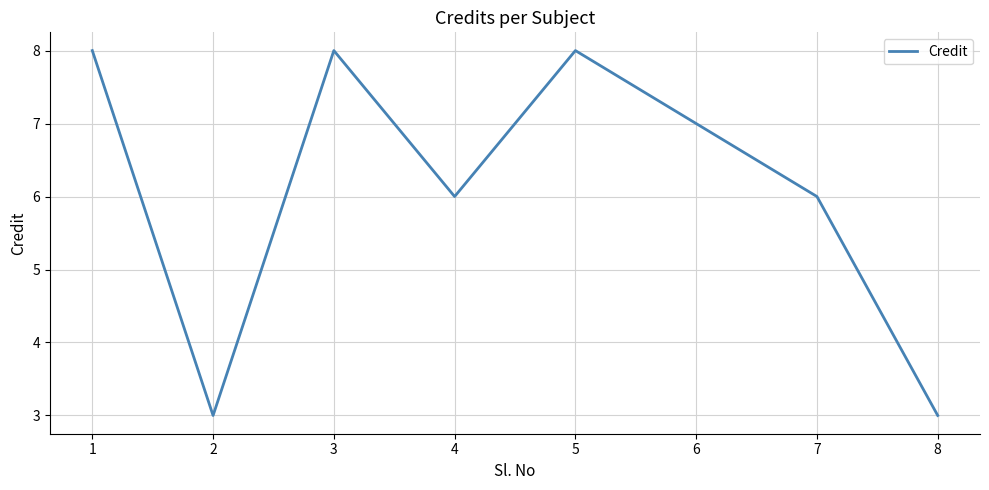

Does the chart display data point markers on the line(s)?

No